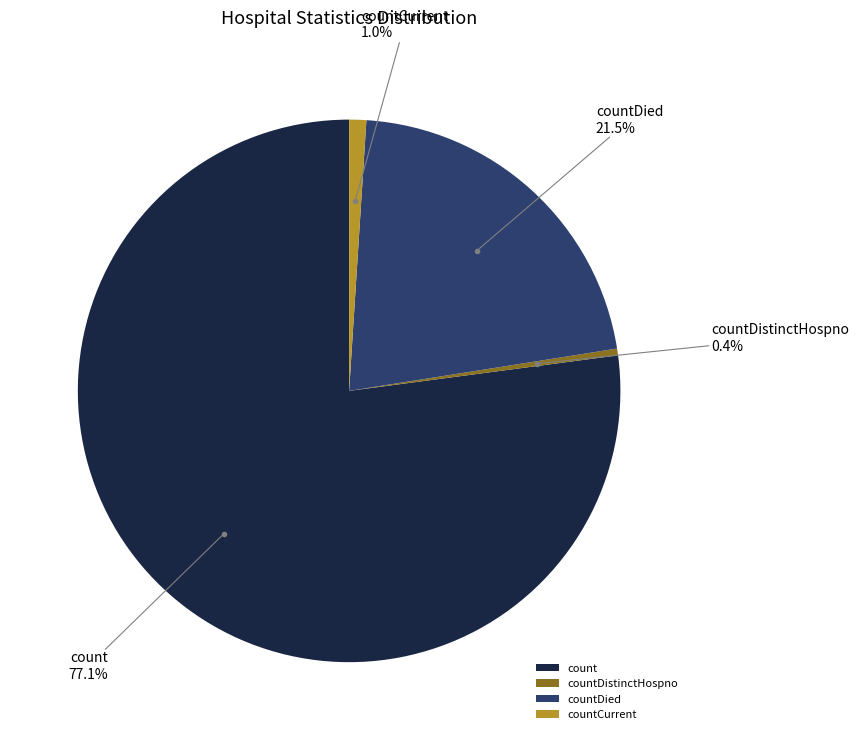

Does count represent more than half of the total?

Yes